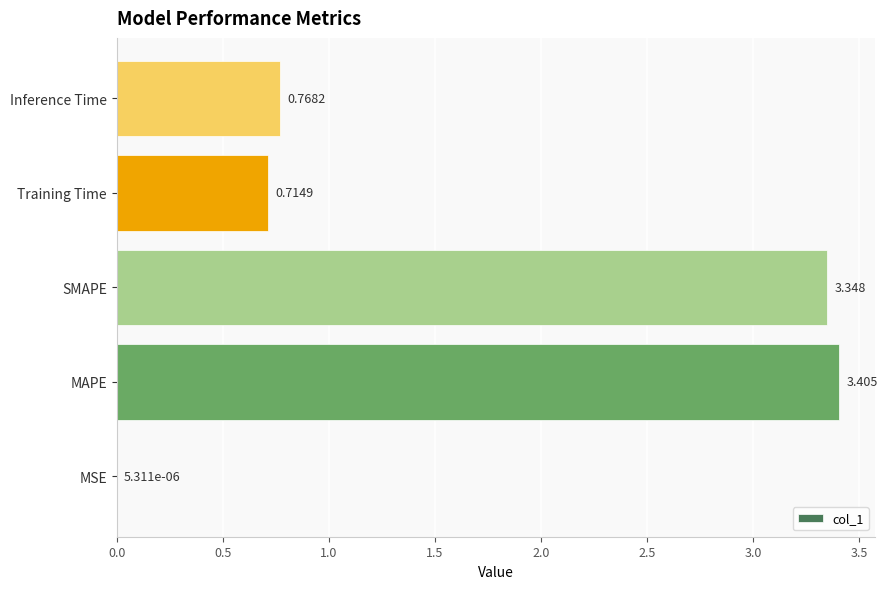

How many categories are shown in the chart?

5